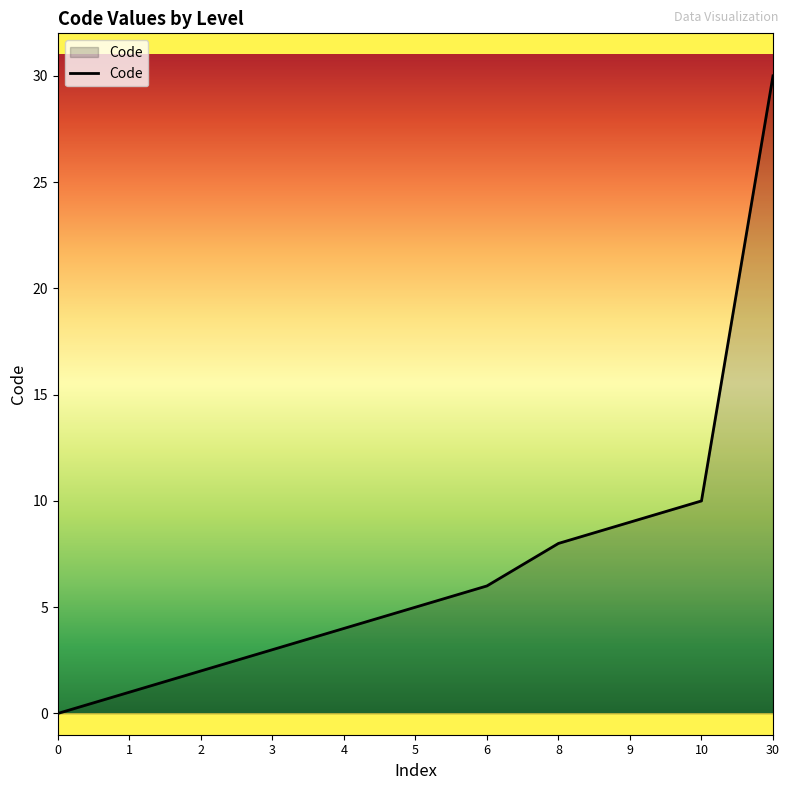

Rank the categories by value from lowest to highest.

0, 1, 2, 3, 4, 5, 6, 8, 9, 10, 30